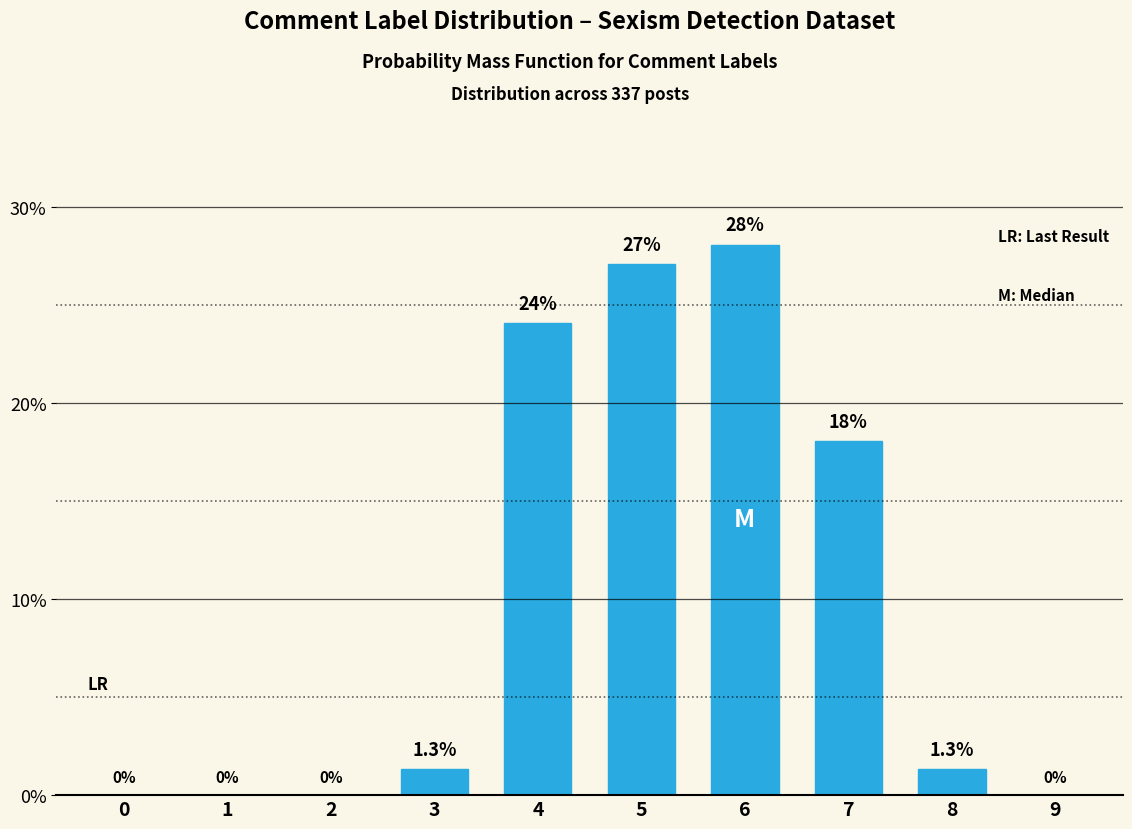

Reading left to right, list all the values displayed in this chart.

0=0.0	1=0.0	2=0.0	3=1.3	4=24.1	5=27.1	6=28.1	7=18.1	8=1.3	9=0.0